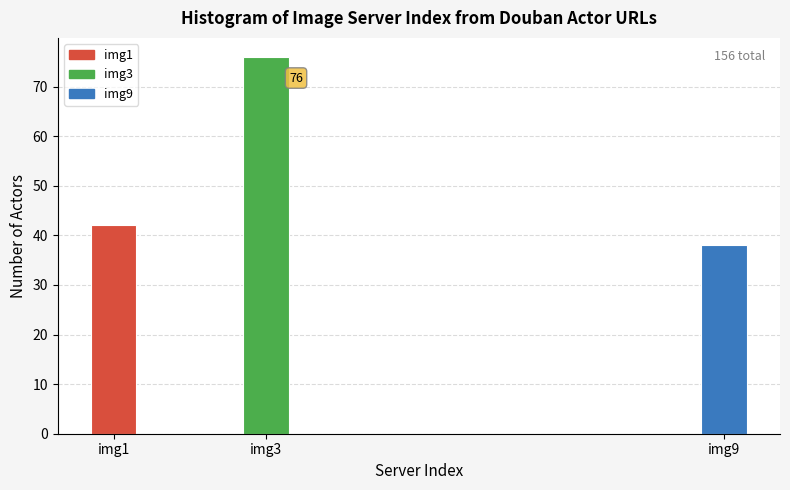

Reading right to left, what are all the values shown in this chart?

38	76	42